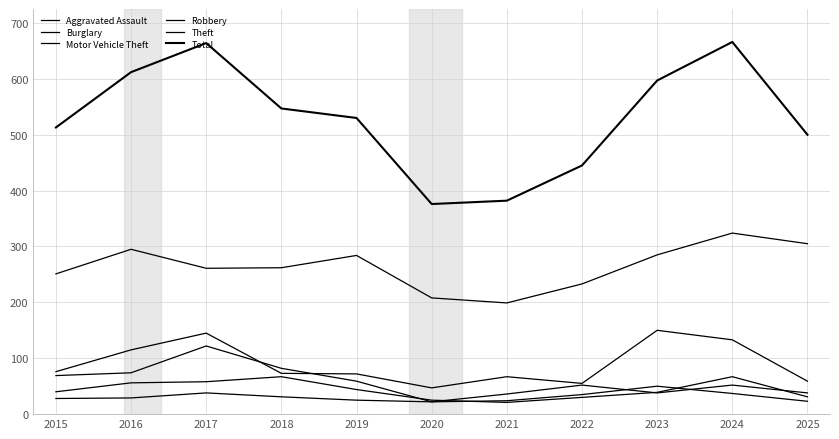

At which label is Aggravated Assault closest to 37?

2017